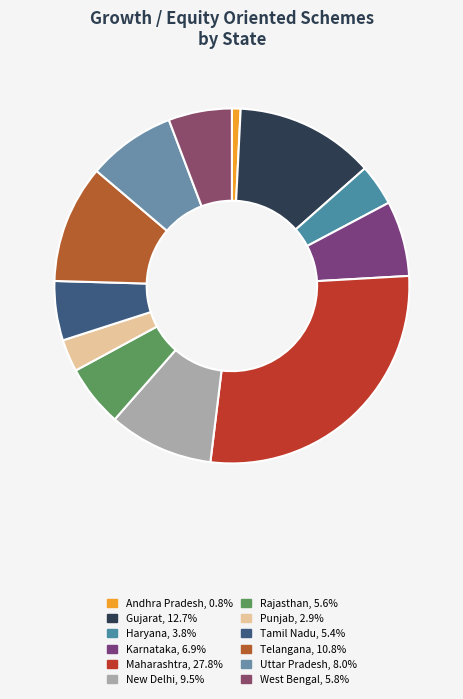

Which has a higher value, Gujarat or Karnataka?

Gujarat